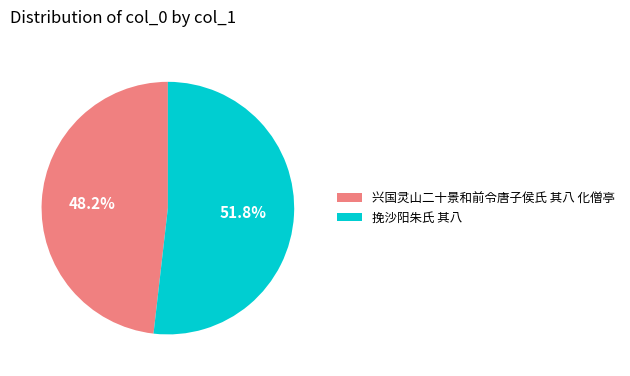

Which category accounts for the majority?

挽沙阳朱氏 其八